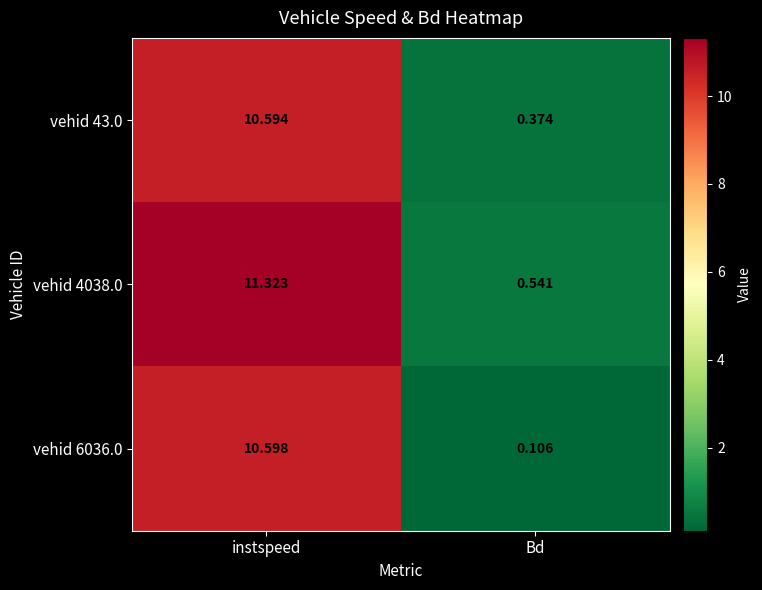

Rank the series by their maximum value, from highest to lowest.

vehid 4038.0, vehid 6036.0, vehid 43.0